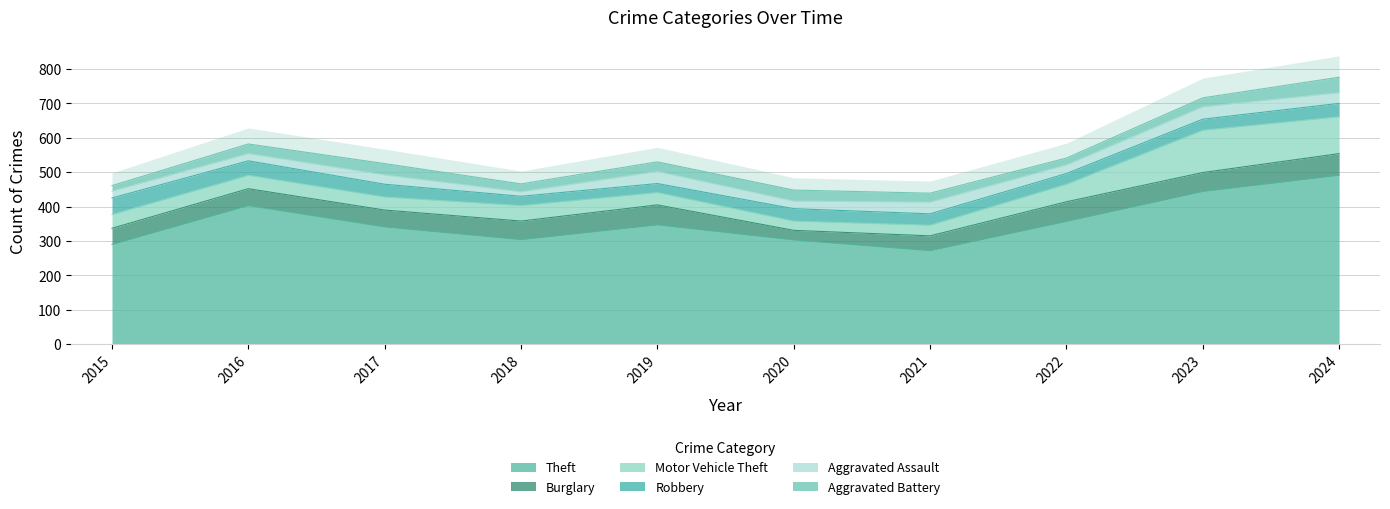

Between 2017 and 2023, which is larger?

2023